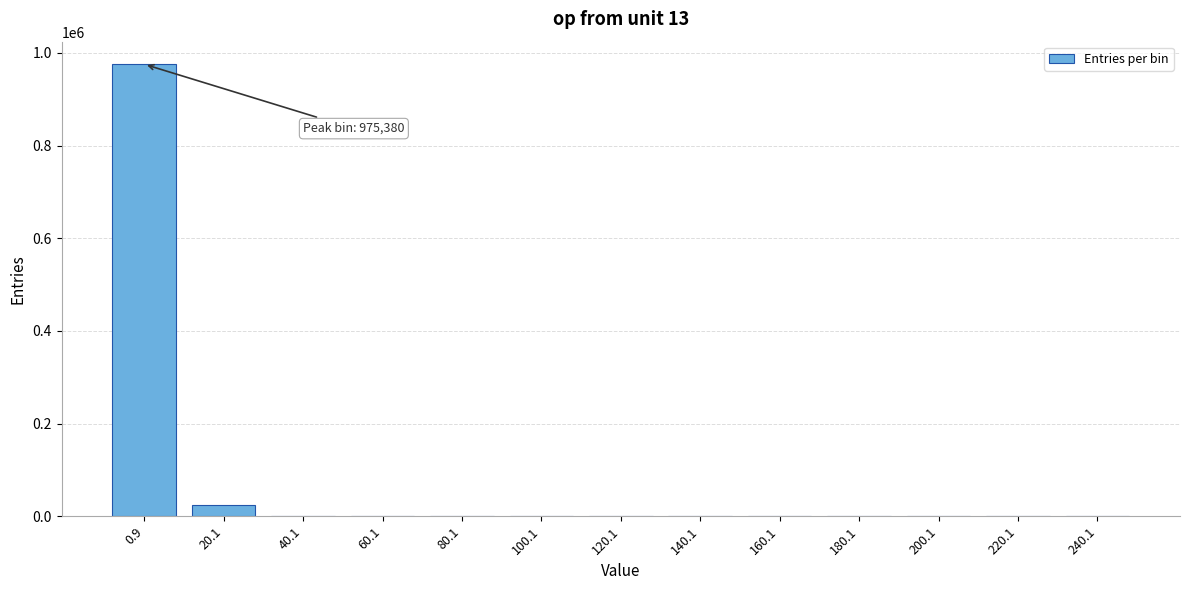

What is the greatest value displayed?

975380